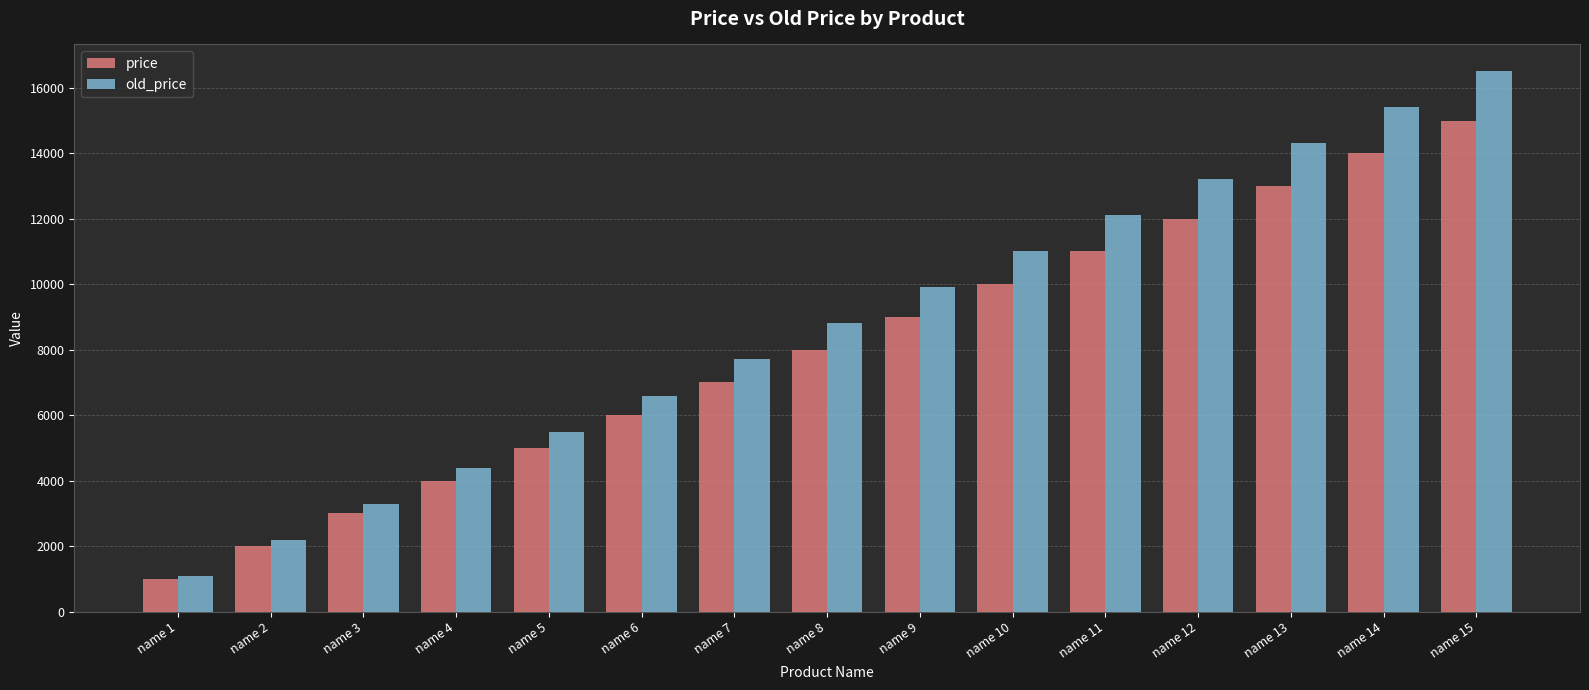

What is the value of the old_price bar at the 8th from the left?

8800